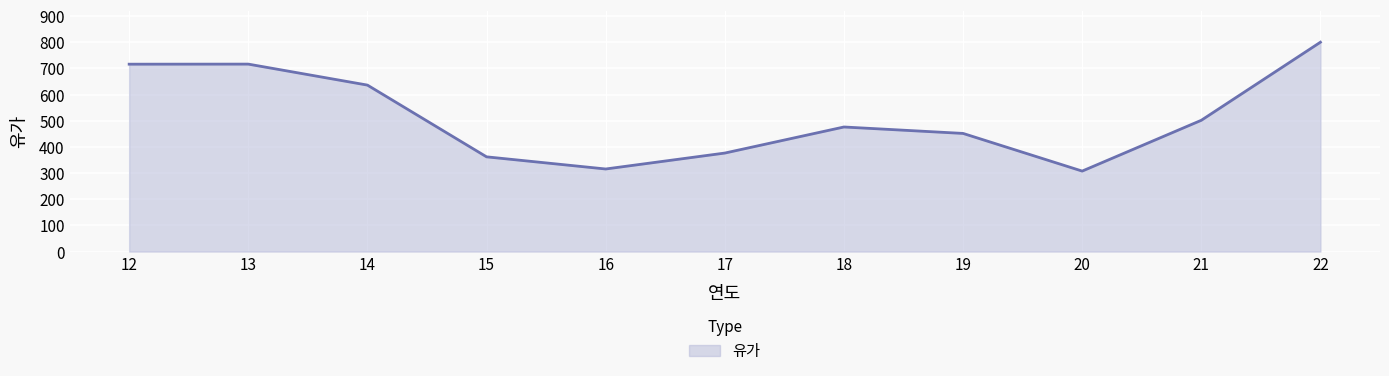

What is the change in value from 13 to 15?

-354.3